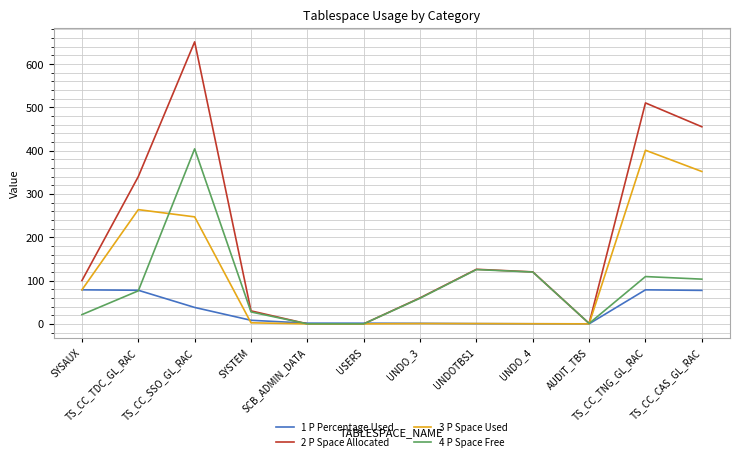

What is the greatest value displayed?

651.0